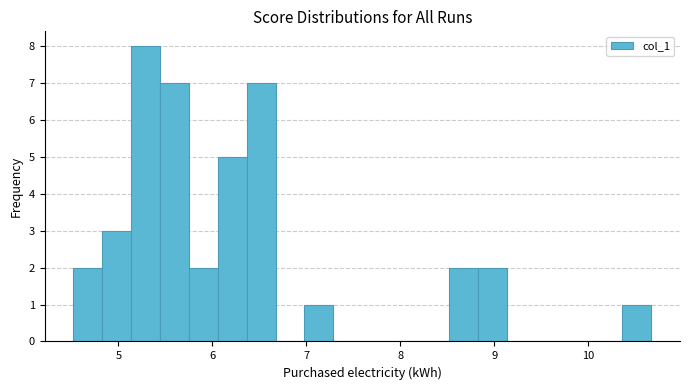

Read against the x-axis, roughly where is the centre of the tallest bar?

5.3